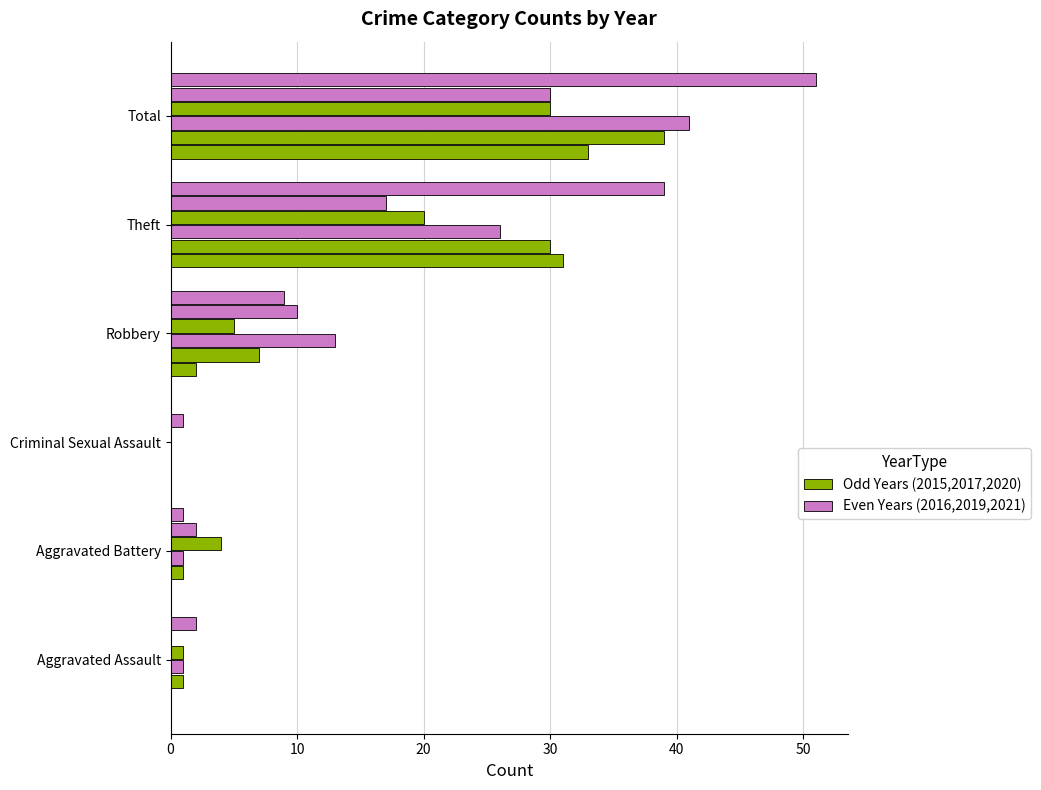

Reading left to right, extract all data points from this chart.

2015: 0	0	0	2	31	33
2017: 1	1	0	7	30	39
2019: 1	1	0	13	26	41
2020: 1	4	0	5	20	30
2021: 0	2	1	10	17	30
2016: 2	1	0	9	39	51